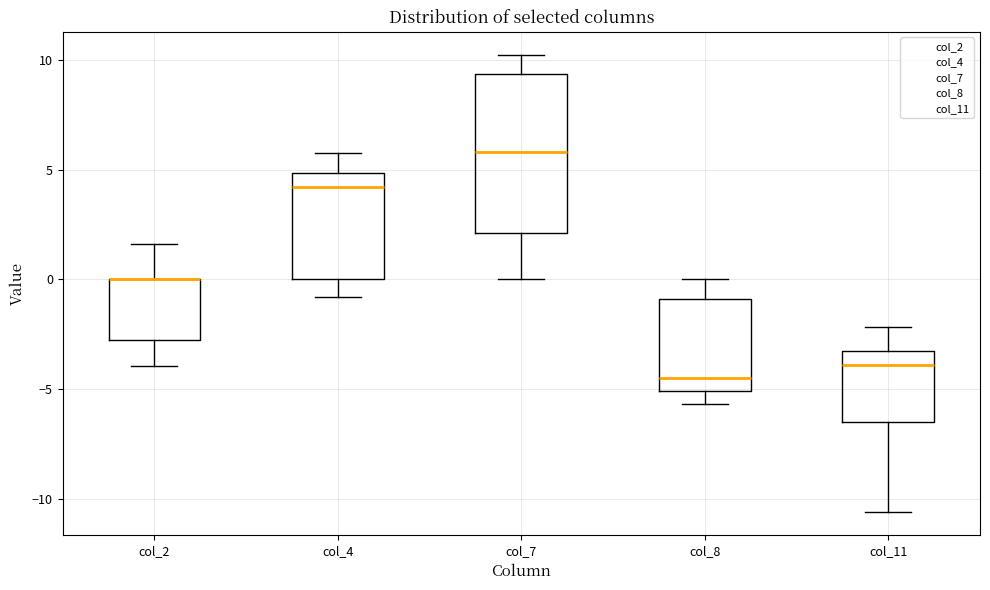

Comparing the boxes themselves (not the whiskers), which one is the tallest?

col_7